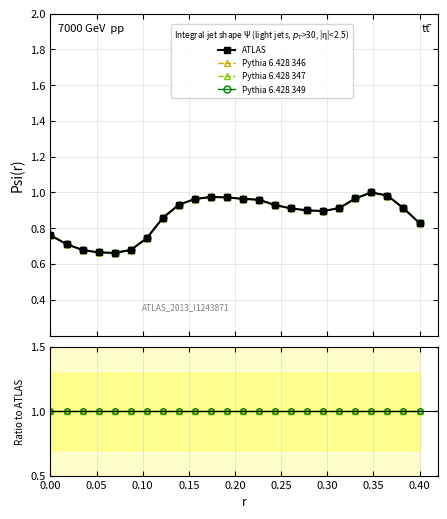

How many data points does each series have?

24